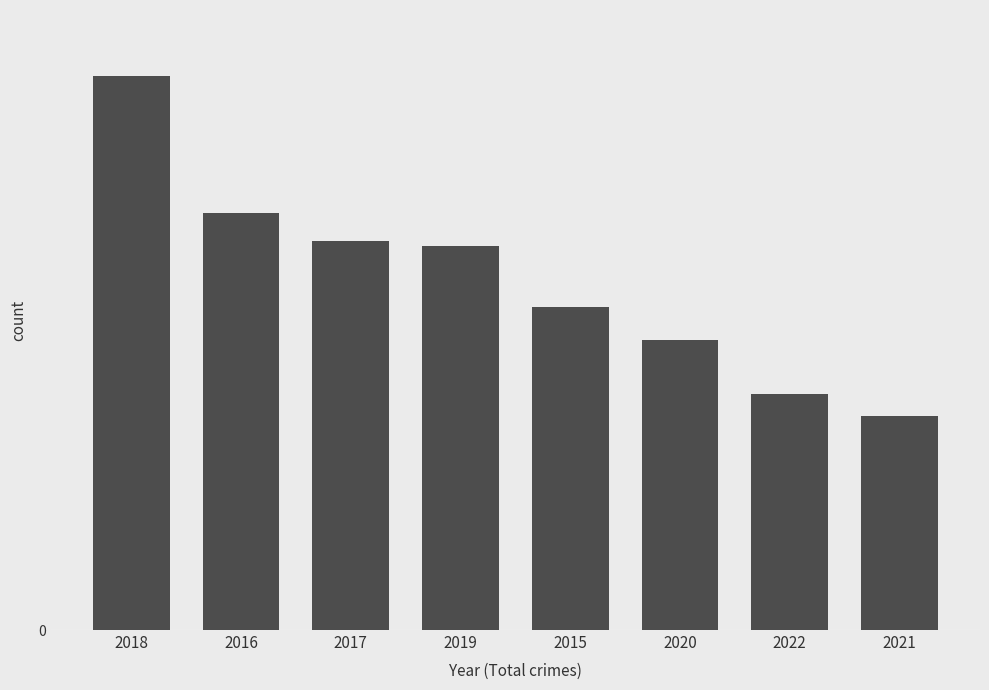

Is it true that the value at 2015 is 87?

False